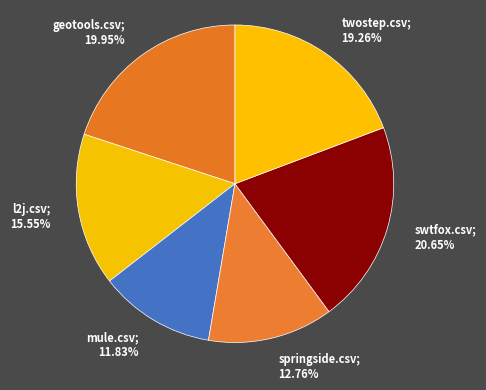

How many slices are in this pie chart?

6